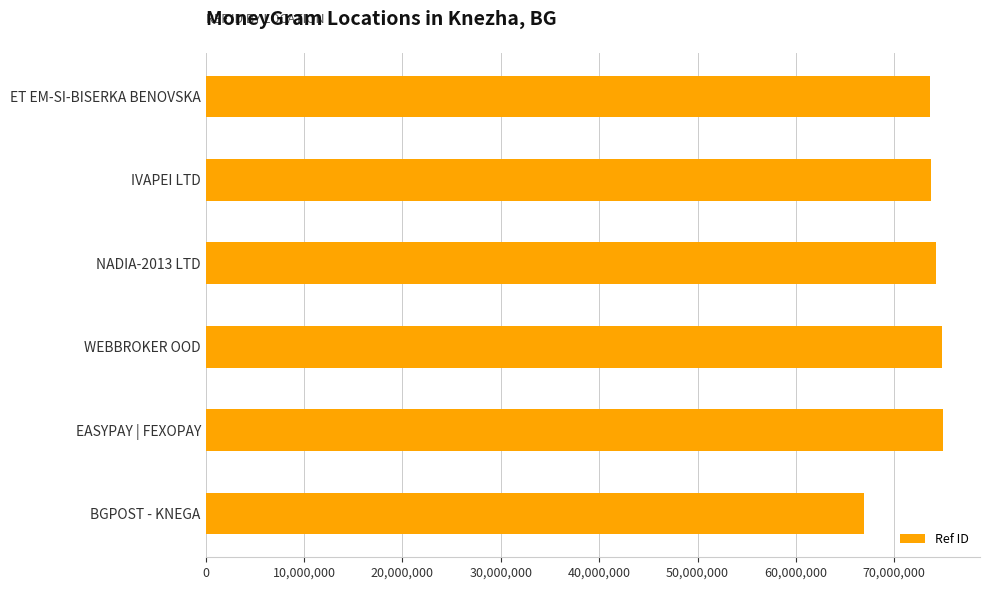

Which label corresponds to the smallest value in the chart?

BGPOST - KNEGA